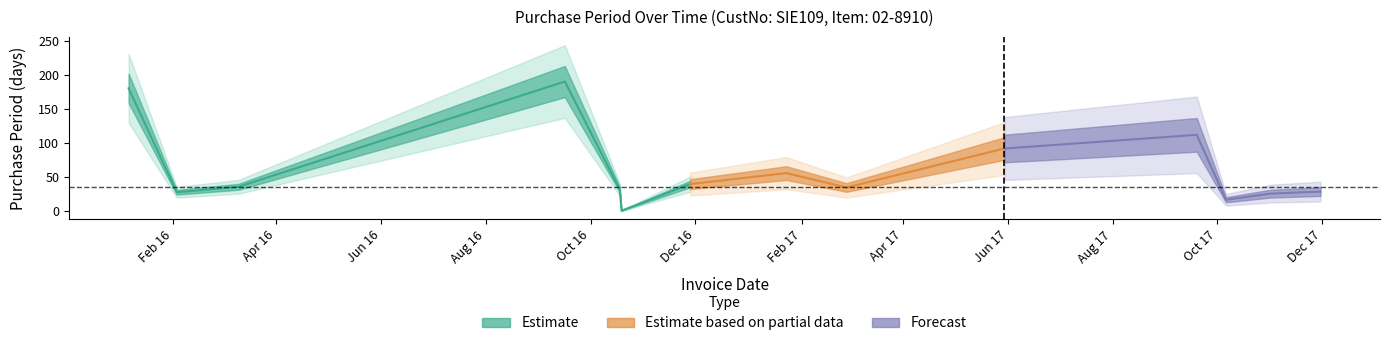

What is the approximate value at 2016-02-03?

28